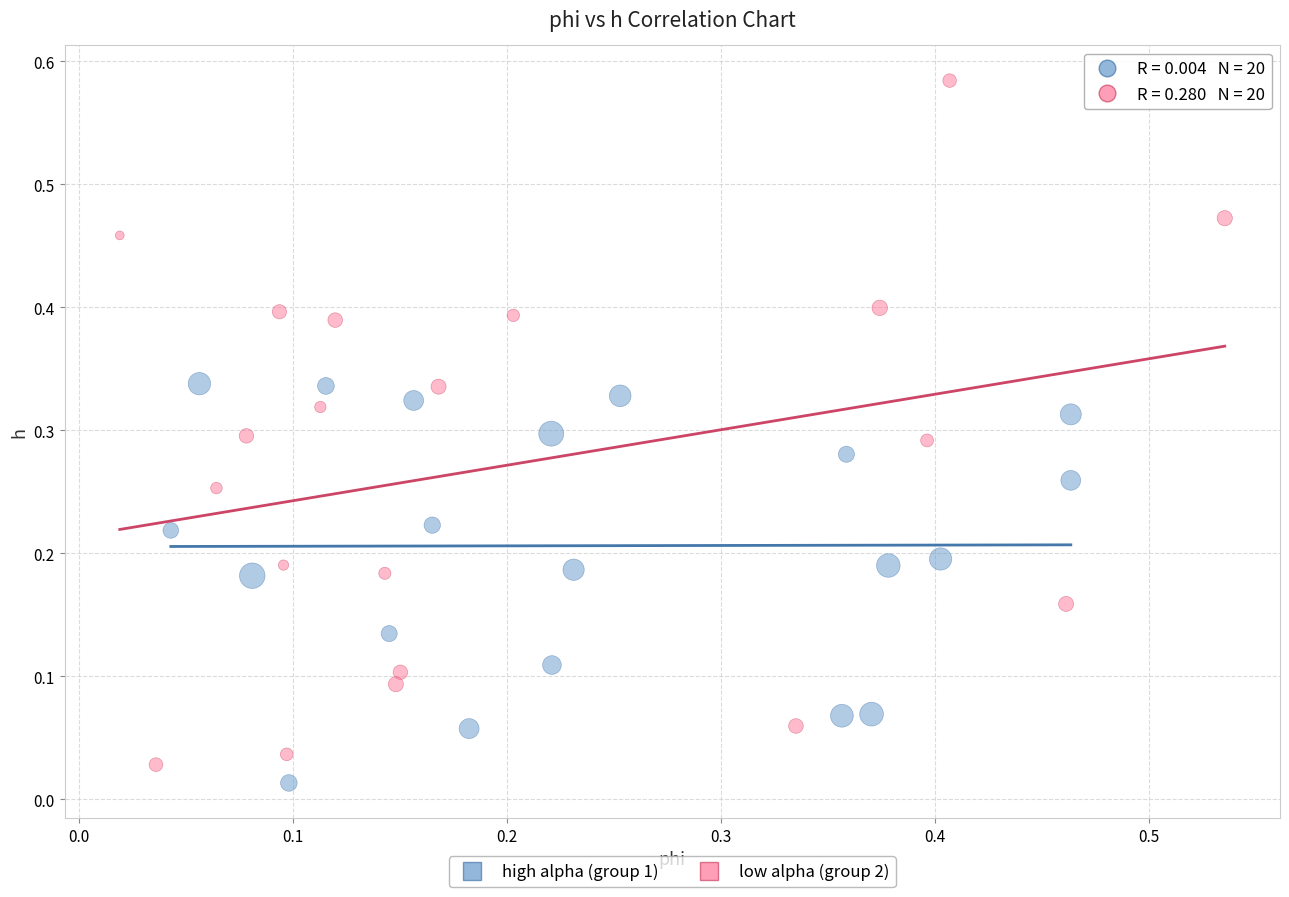

Which series reaches the maximum Y coordinate?

low alpha (group 2)